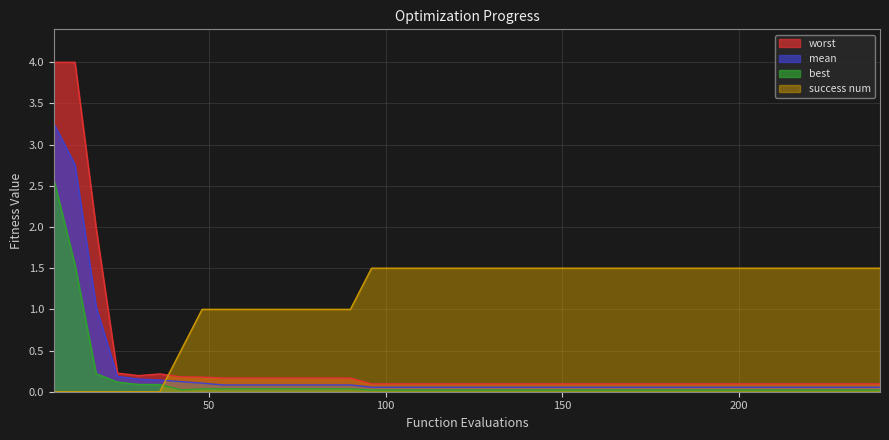

How many data points does each series have?

40